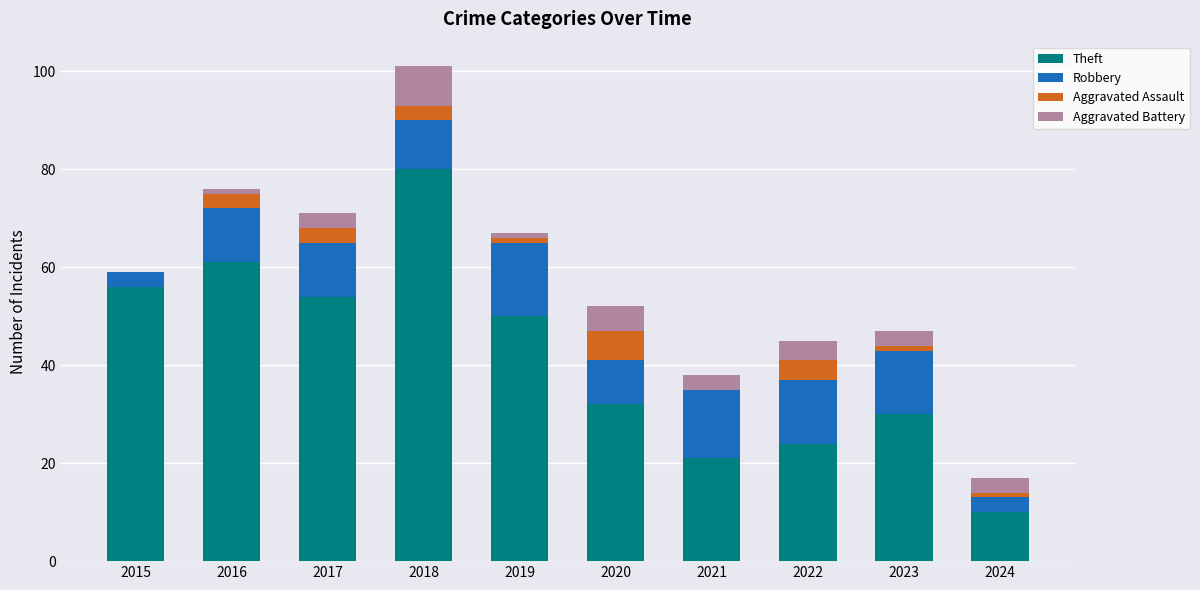

How many distinct data groups are displayed?

4